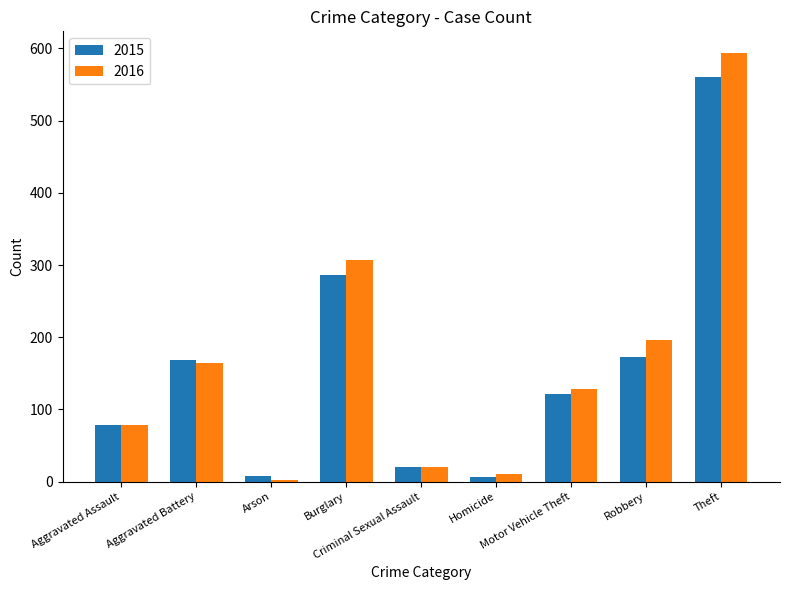

What is the spread (max minus min) of values at Aggravated Battery?

5